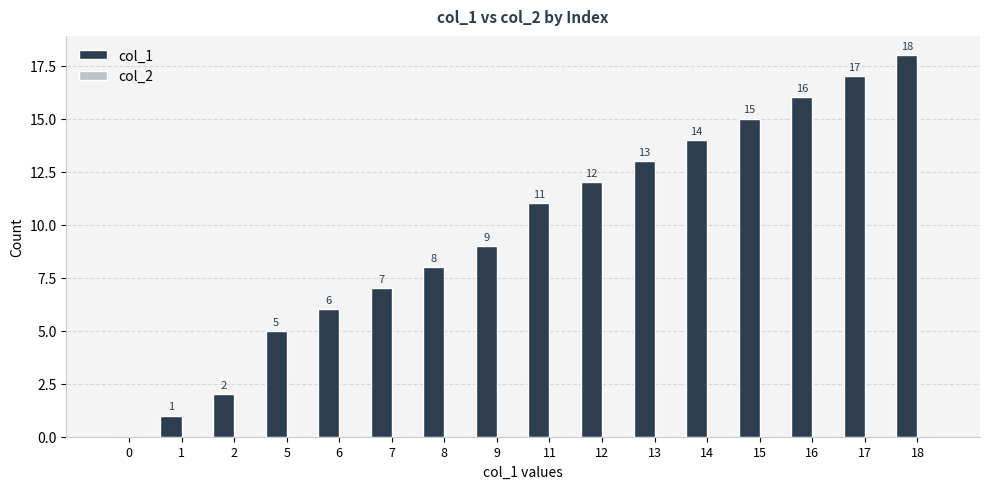

Read the value at 14, to the nearest 10.

10